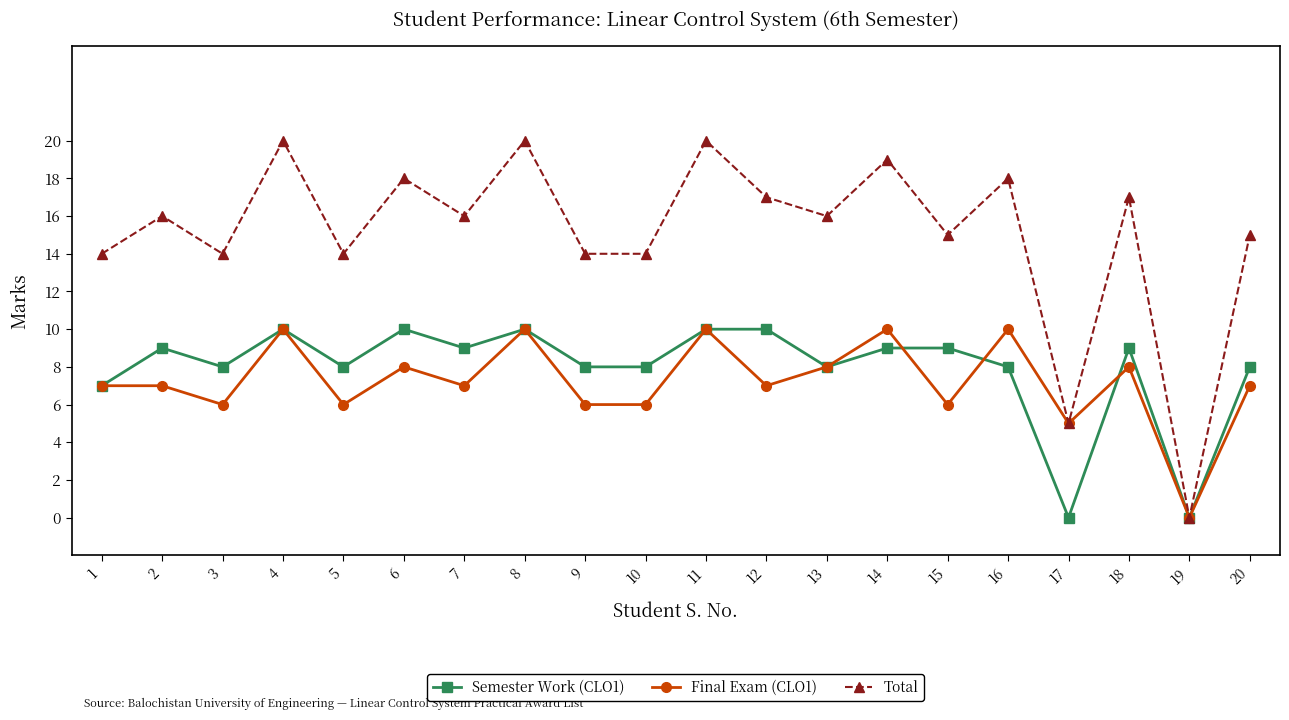

Which series has the largest total across all categories?

Total